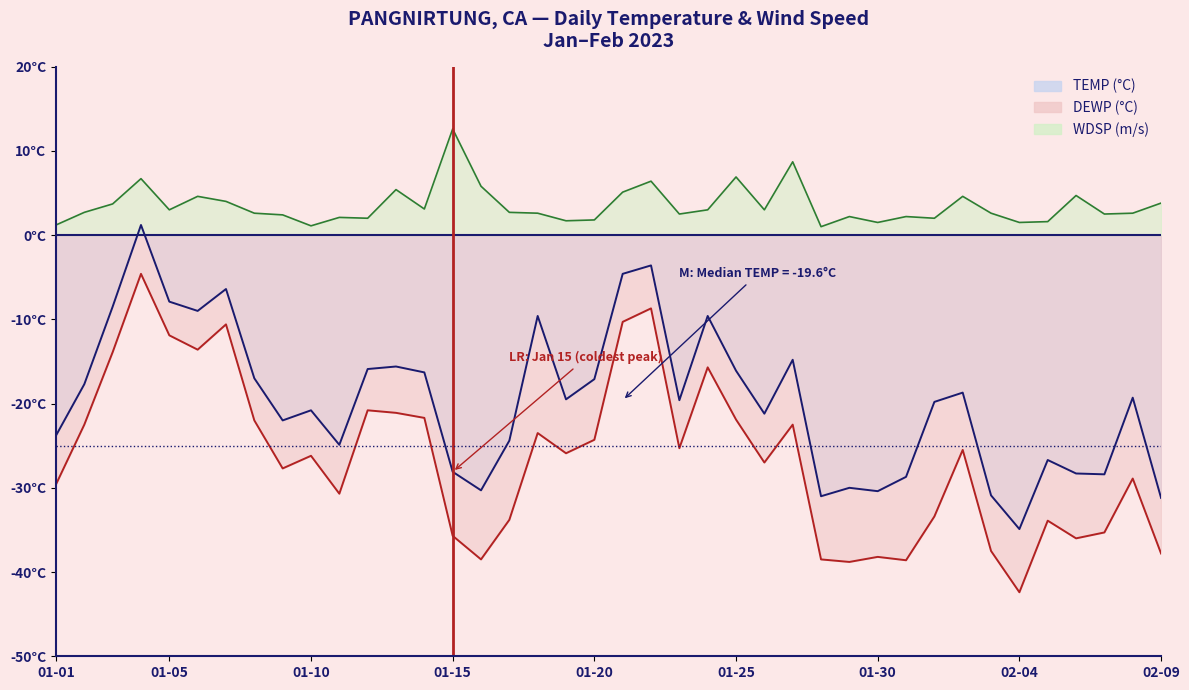

Which category has the lowest value in the TEMP series?

02-04